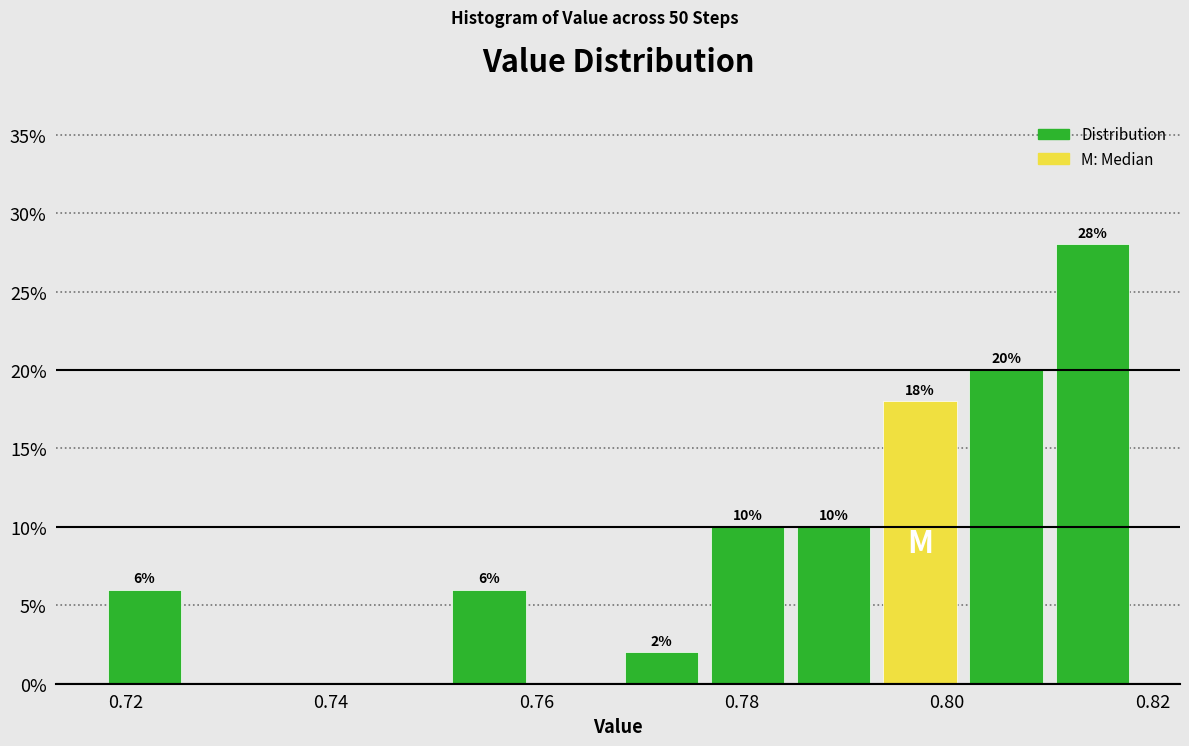

Over which range of the x-axis is the bar tallest?

0.810 to 0.818